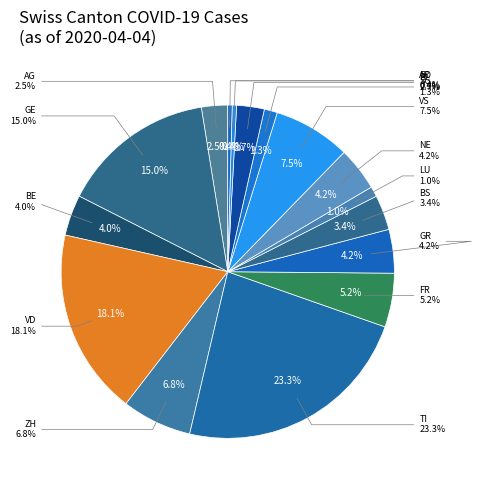

Does 2020-02-27 account for over 50% of the chart?

No